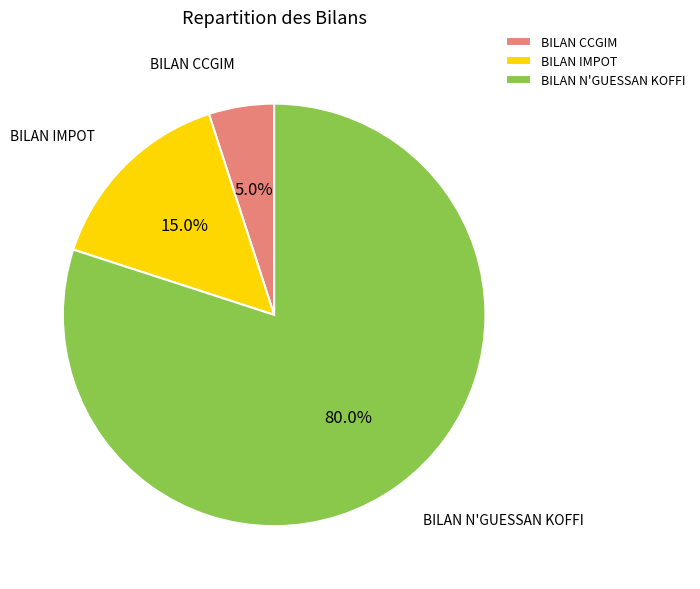

How many slices are in this pie chart?

3